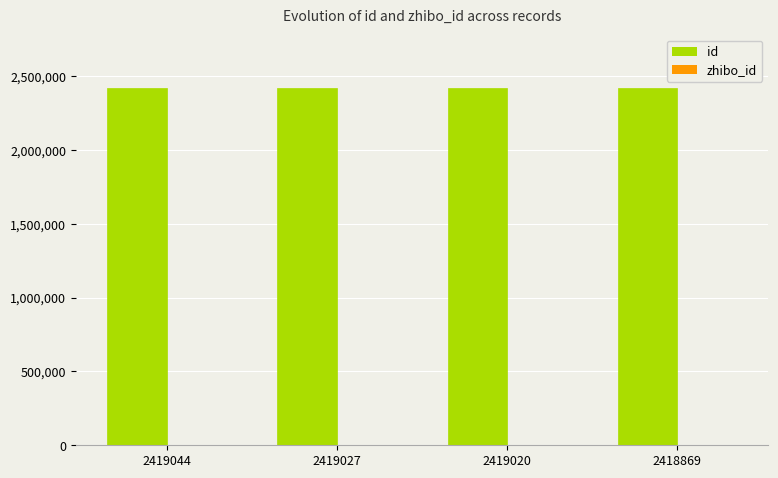

What is the sum of the id values at 2419044 and 2418869?

4837913